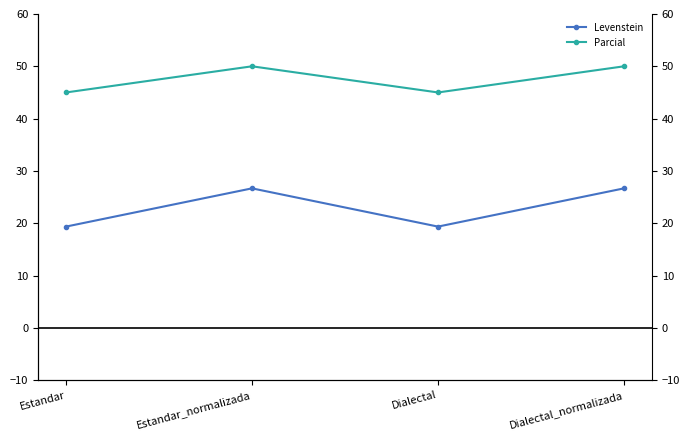

Reading left to right, extract all data points from this chart.

Levenstein: Estandar=19.4	Estandar_normalizada=26.7	Dialectal=19.4	Dialectal_normalizada=26.7
Parcial: Estandar=45.0	Estandar_normalizada=50.0	Dialectal=45.0	Dialectal_normalizada=50.0